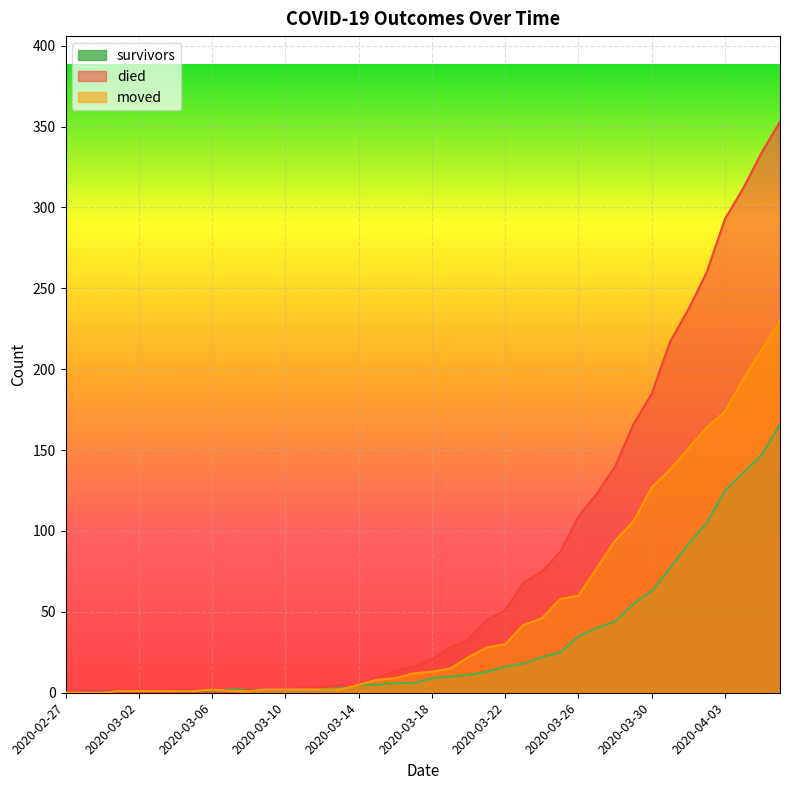

List the series in order of their peak value, lowest first.

survivors, moved, died